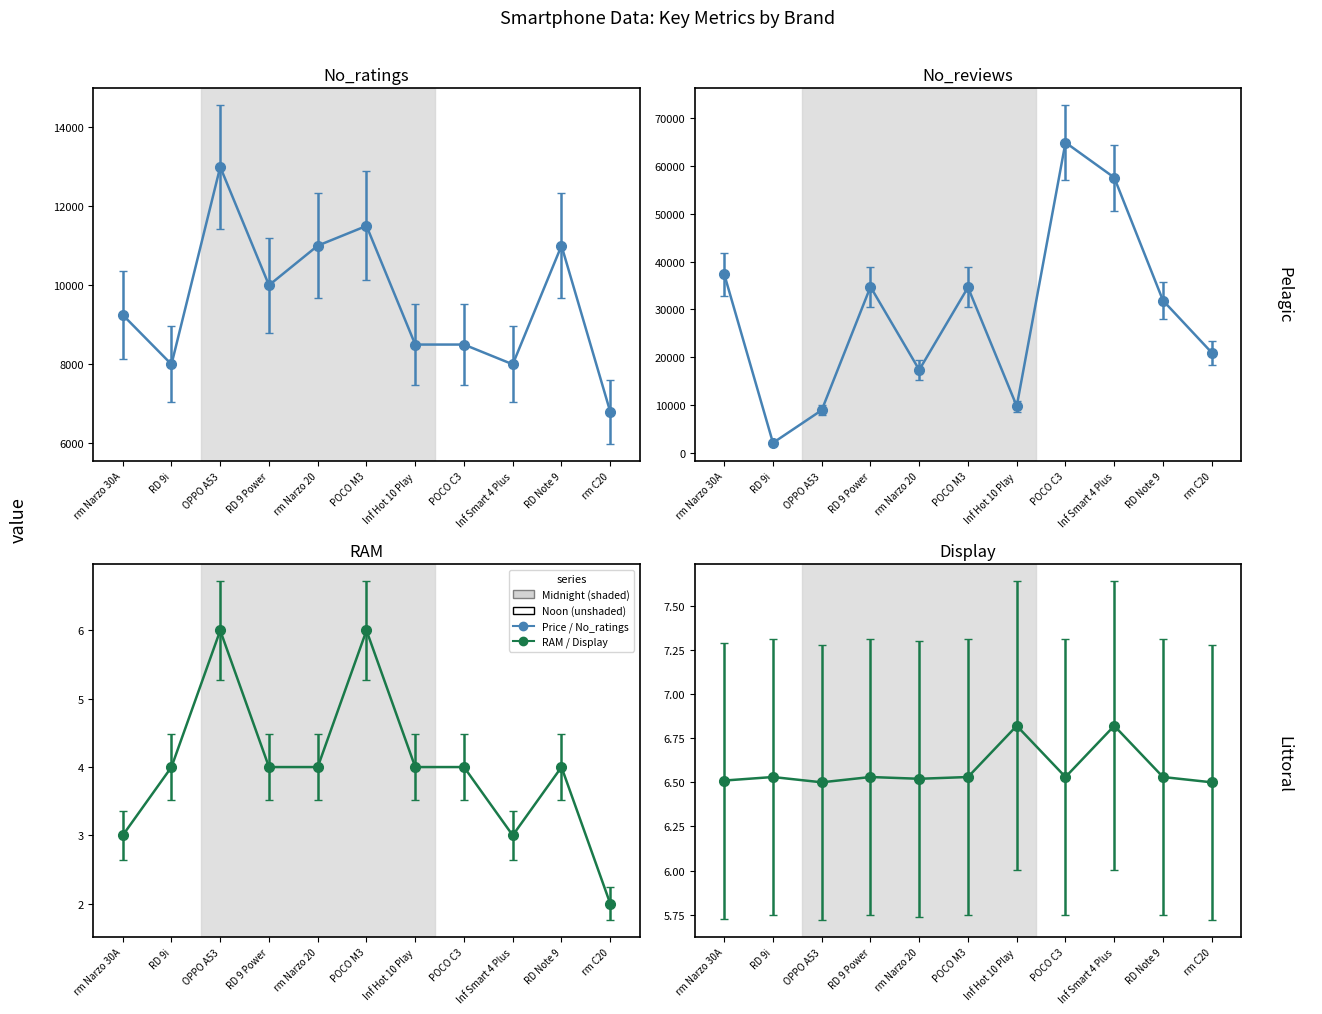

True or false: avg_ram and avg_price intersect in this chart.

False